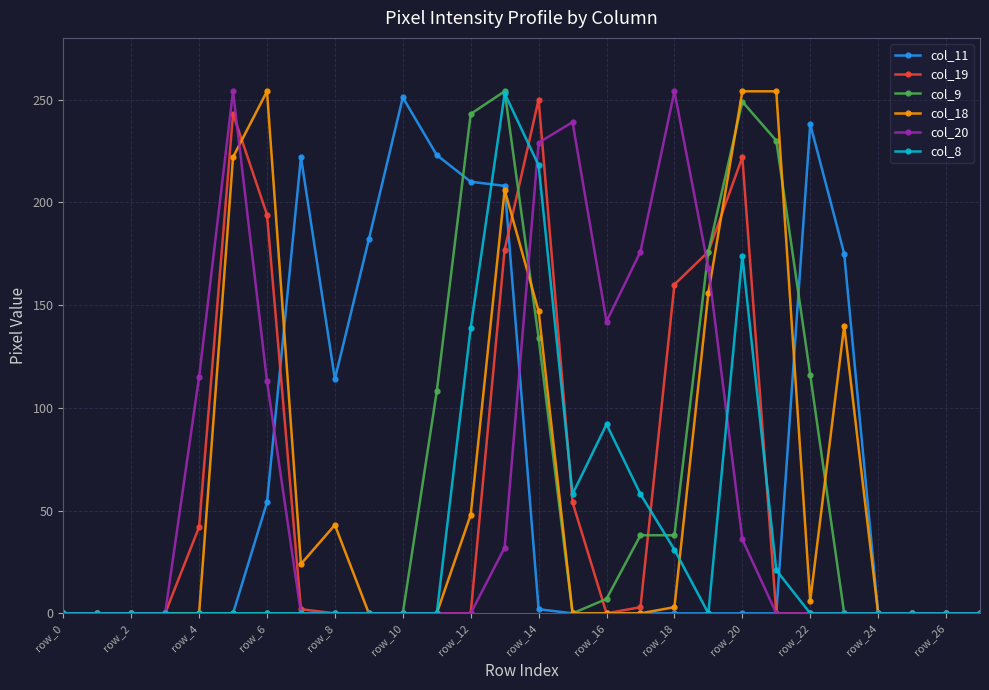

At how many categories does at least one series exceed 68?

20